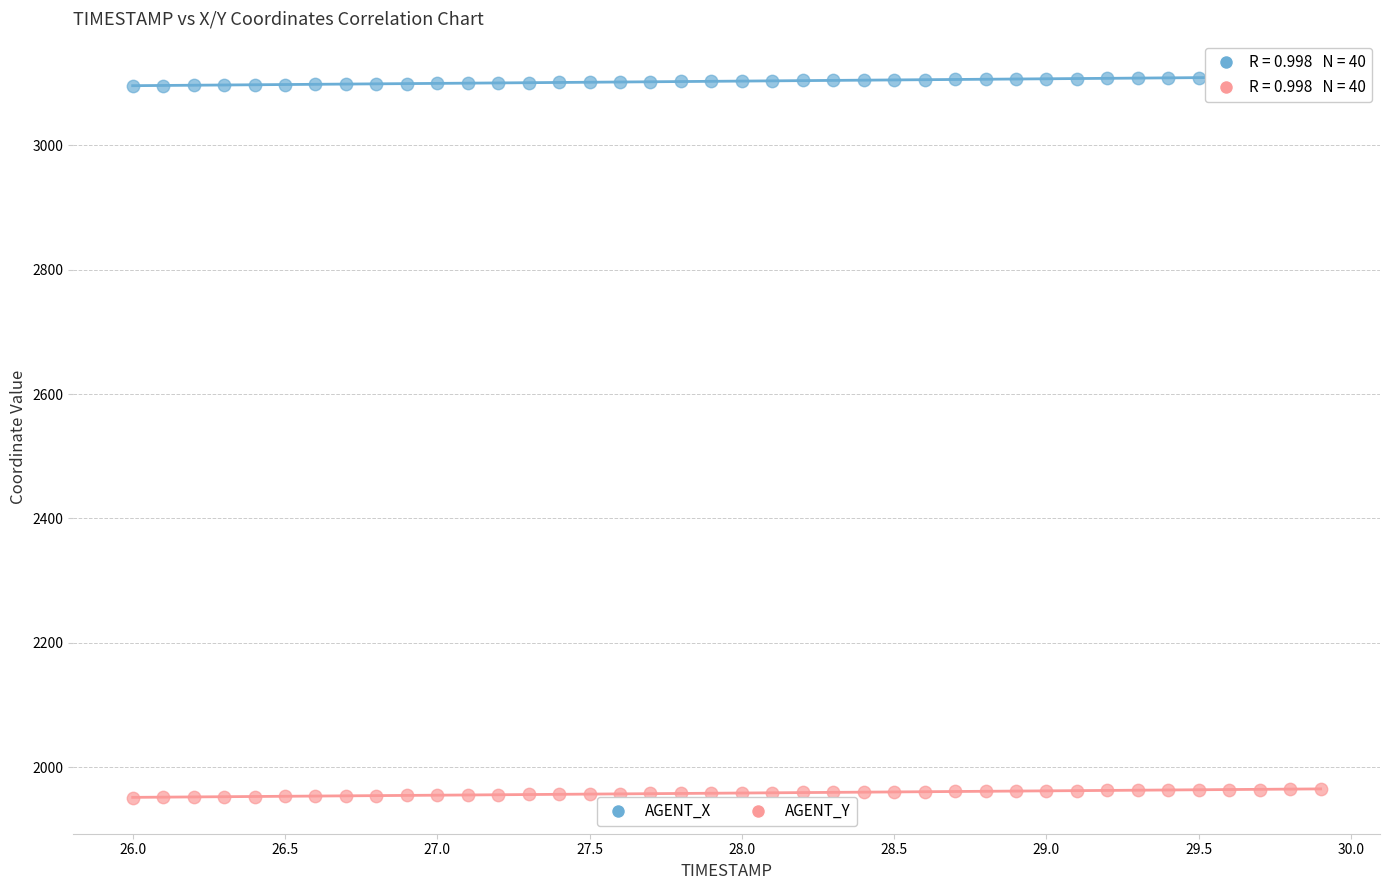

Across all data points, what is the range of X values (max minus min)?

3.9